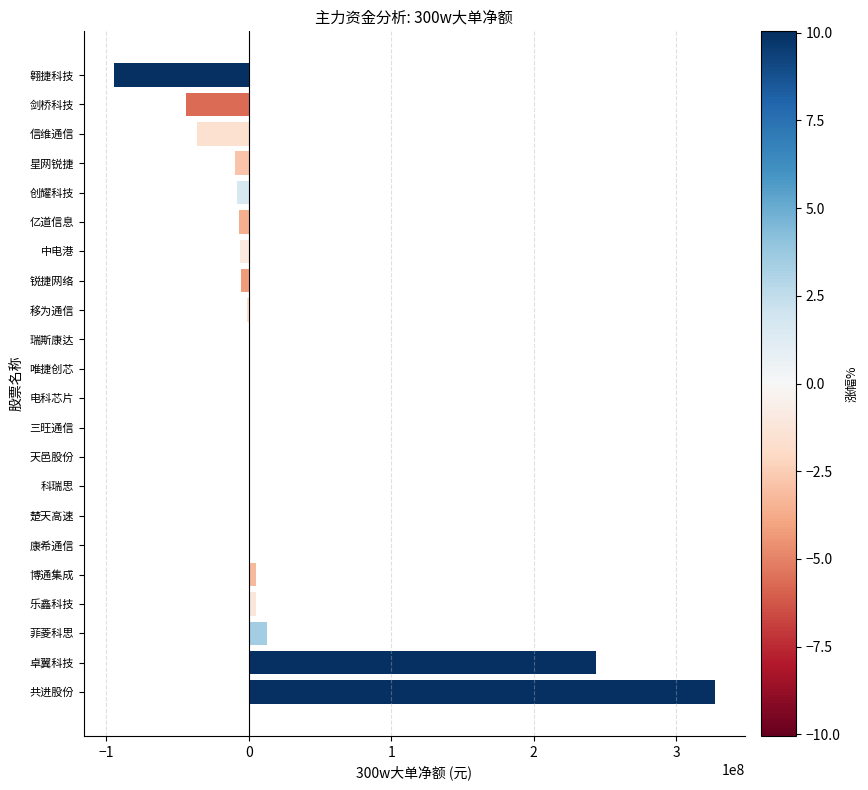

True or false: the data shows 198563944 at 瑞斯康达.

False